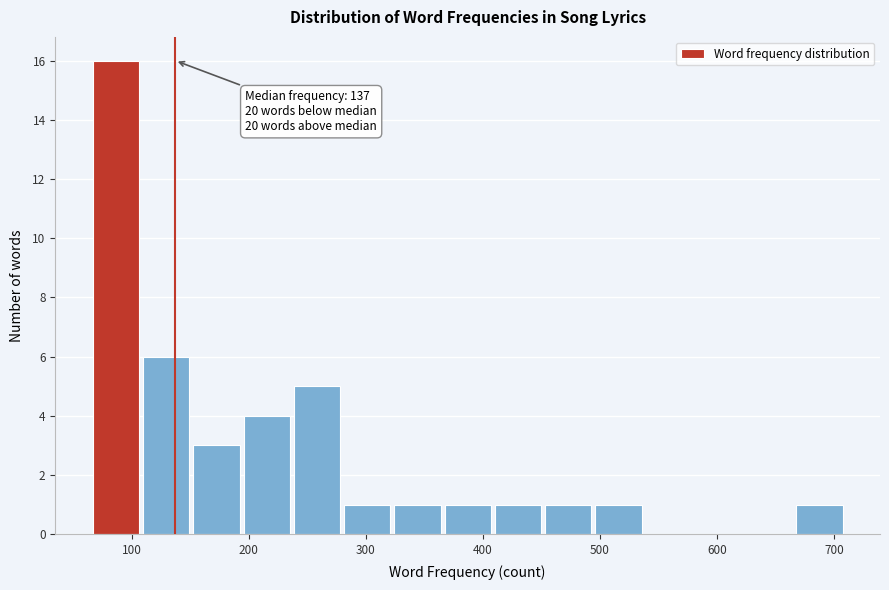

Which range on the x-axis has the tallest bar?

70 to 110